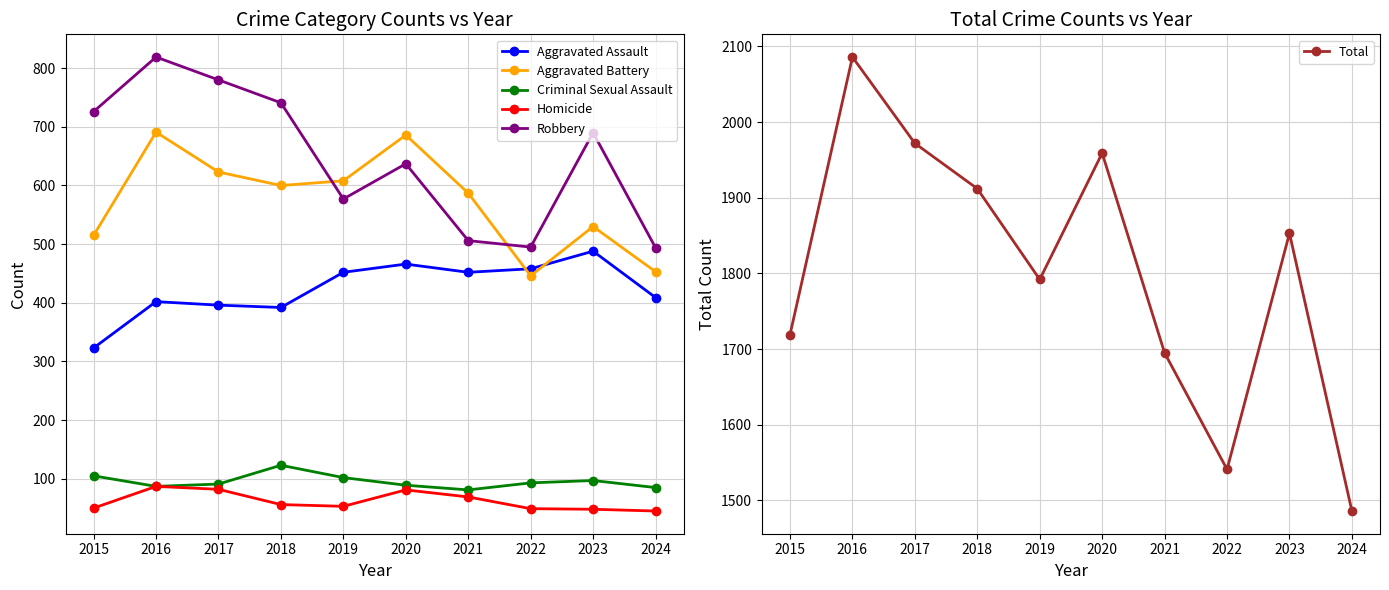

The value of Criminal Sexual Assault at 2016 is 87. True or false?

True